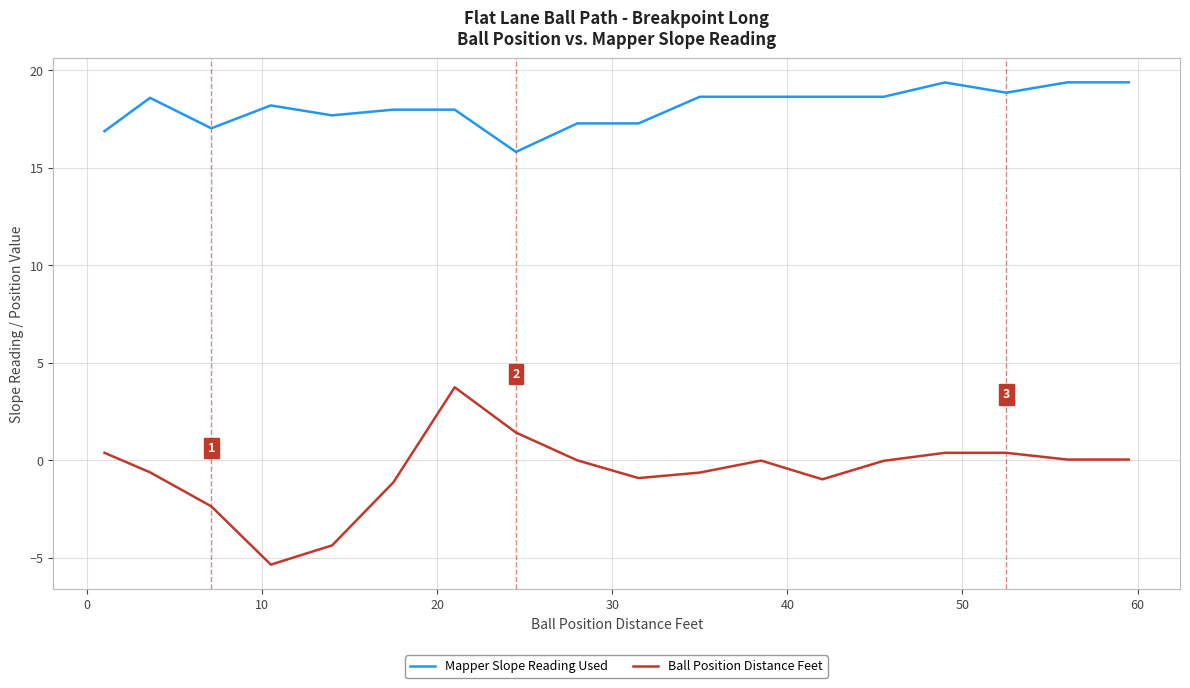

How many lines are shown in the chart?

2